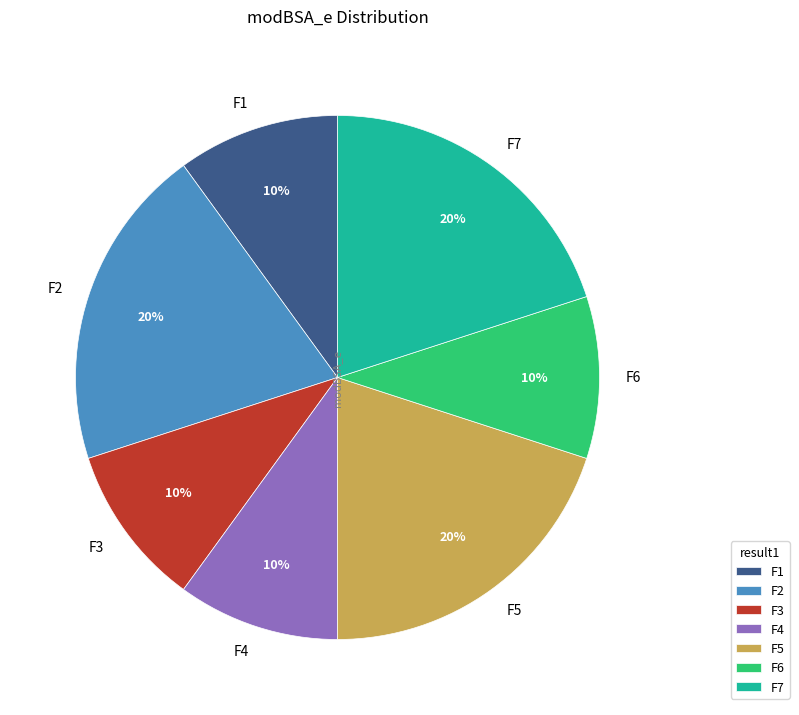

Does any single category account for the majority?

No